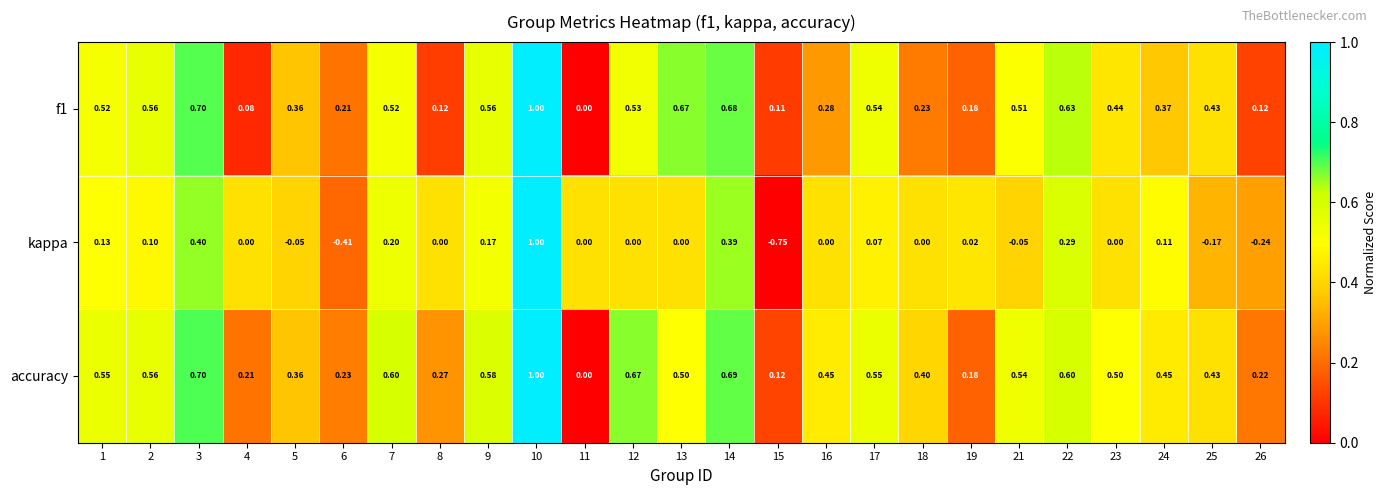

Between 12 and 24, which series saw the biggest shift?

accuracy